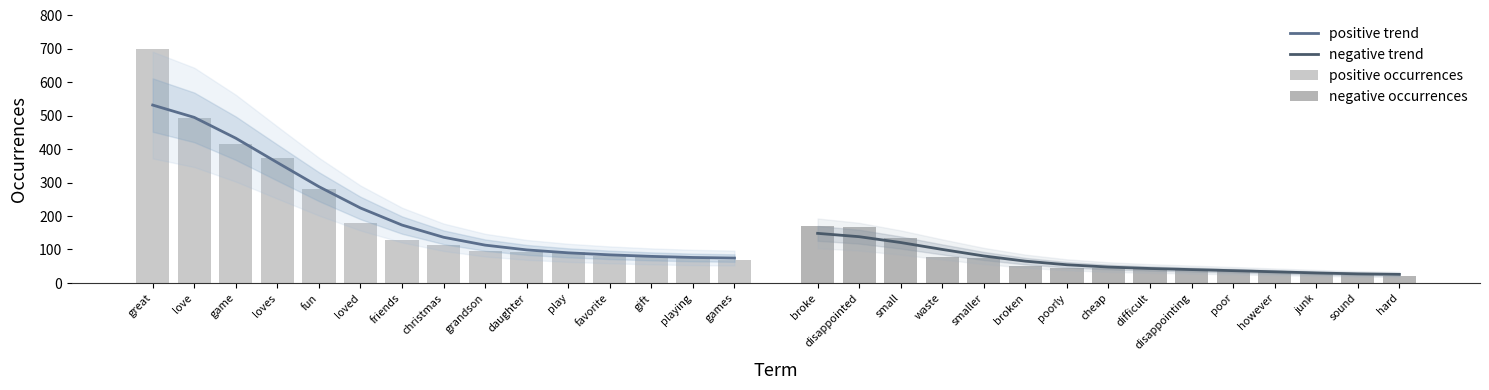

What is the value of the negative occurrences bar at the 14th from the left?

24.0